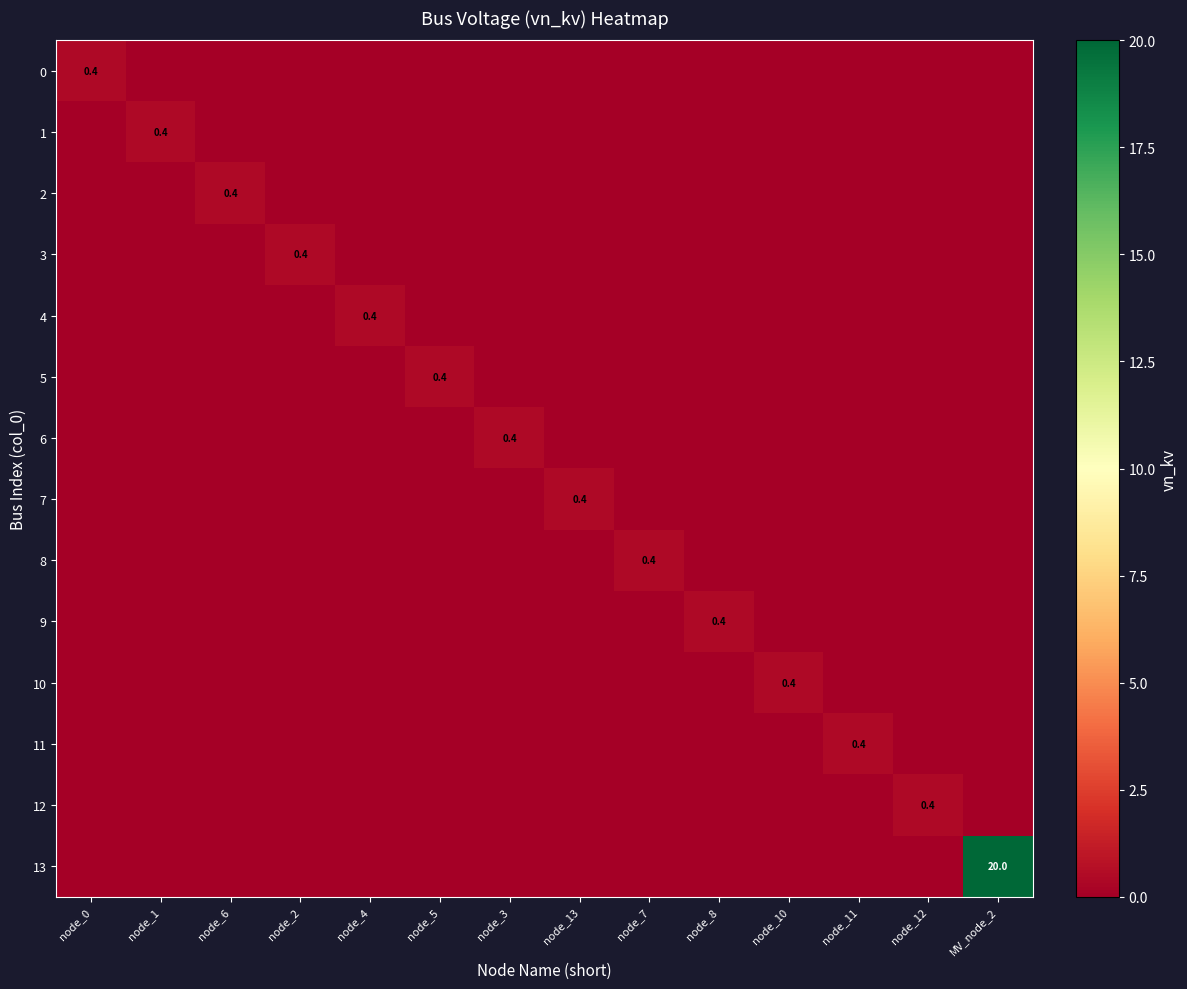

Which category has the lowest value in the 3 series?

node_0